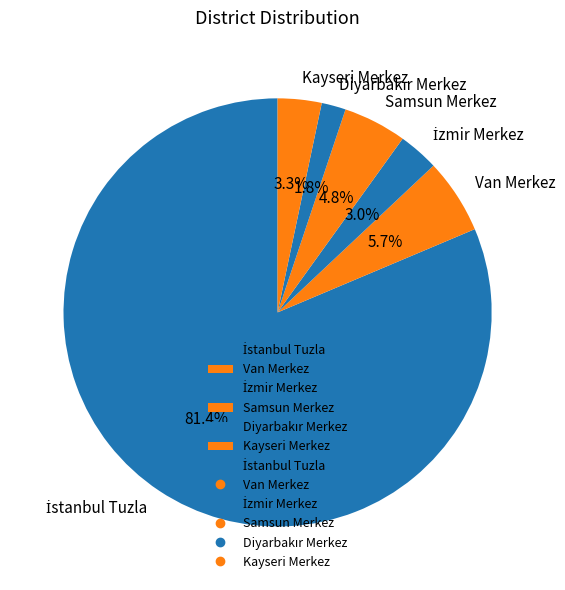

Which has a higher value, Samsun Merkez or Kayseri Merkez?

Samsun Merkez